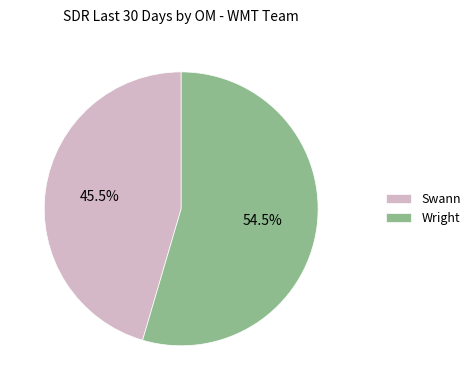

Approximately how many times larger is the value at Swann compared to Wright?

0.8